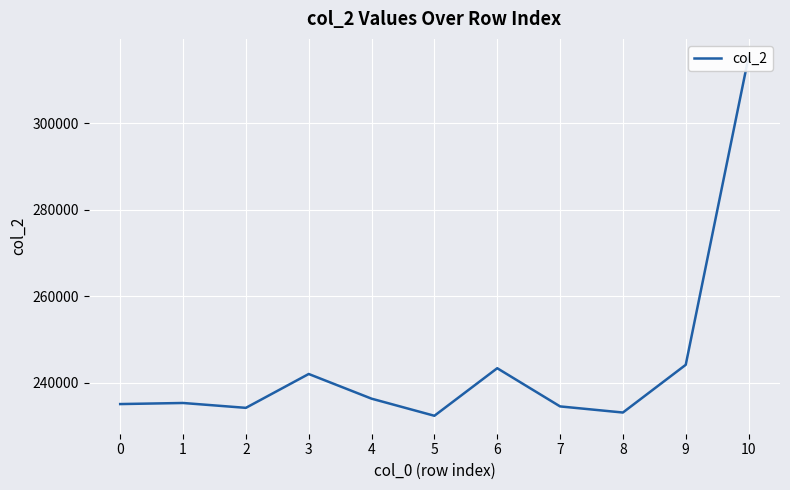

What is the difference between the maximum and minimum values?

83042